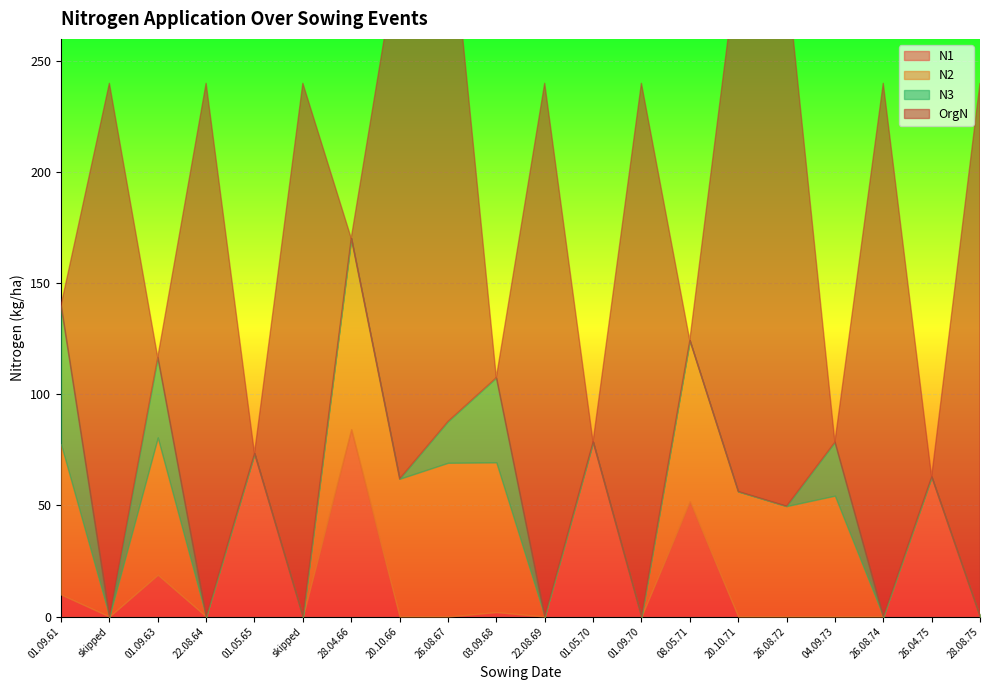

What is the sum of all N2 values?

646.9